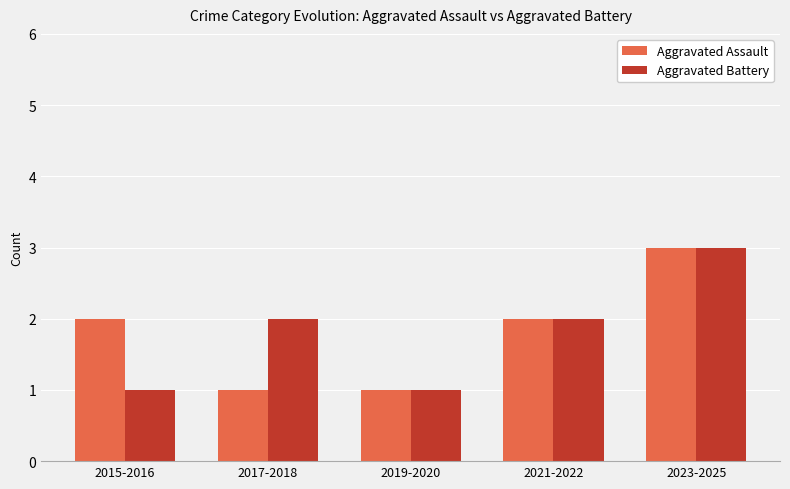

At which category is the sum across all series the highest?

2023-2025